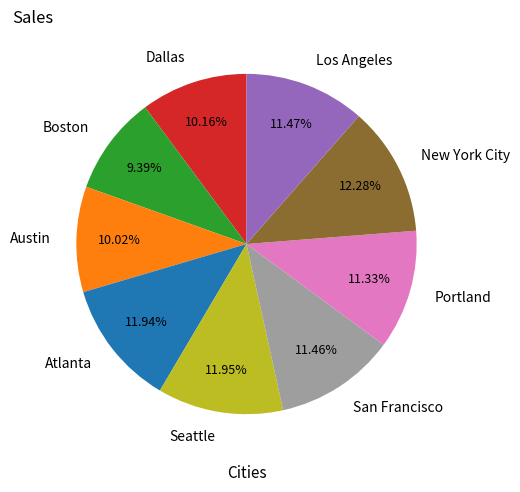

Which slice is the smallest?

Boston